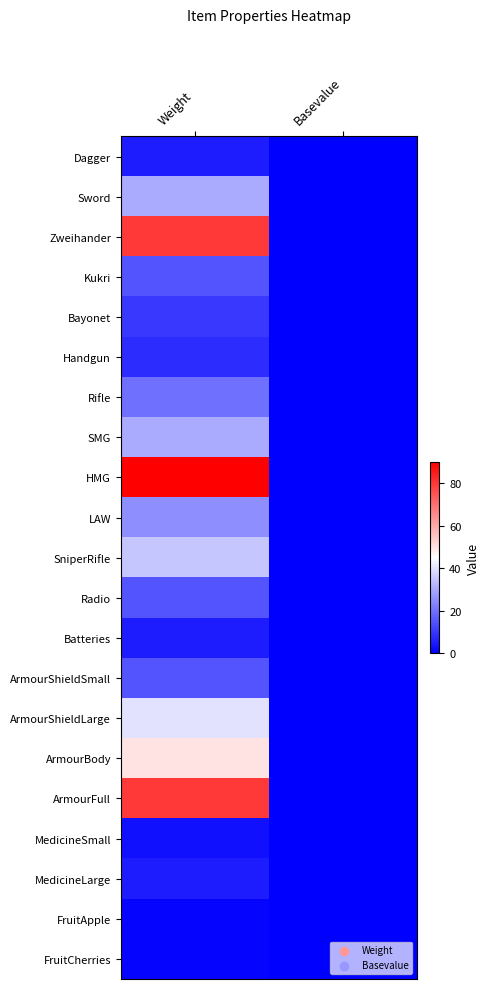

Reading left to right, what are all the values shown in this chart?

Dagger: Weight=5	Basevalue=0
Sword: Weight=30	Basevalue=0
Zweihander: Weight=80	Basevalue=0
Kukri: Weight=15	Basevalue=0
Bayonet: Weight=10	Basevalue=0
Handgun: Weight=8	Basevalue=0
Rifle: Weight=20	Basevalue=0
SMG: Weight=30	Basevalue=0
HMG: Weight=90	Basevalue=0
LAW: Weight=25	Basevalue=0
SniperRifle: Weight=35	Basevalue=0
Radio: Weight=15	Basevalue=0
Batteries: Weight=5	Basevalue=0
ArmourShieldSmall: Weight=15	Basevalue=0
ArmourShieldLarge: Weight=40	Basevalue=0
ArmourBody: Weight=50	Basevalue=0
ArmourFull: Weight=80	Basevalue=0
MedicineSmall: Weight=3	Basevalue=0
MedicineLarge: Weight=5	Basevalue=0
FruitApple: Weight=1	Basevalue=0
FruitCherries: Weight=1	Basevalue=0